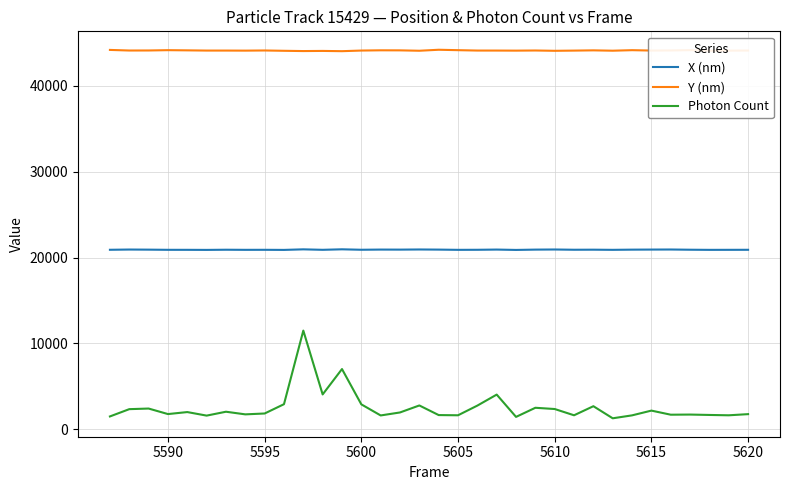

Which series has the widest spread of values?

Photon Count